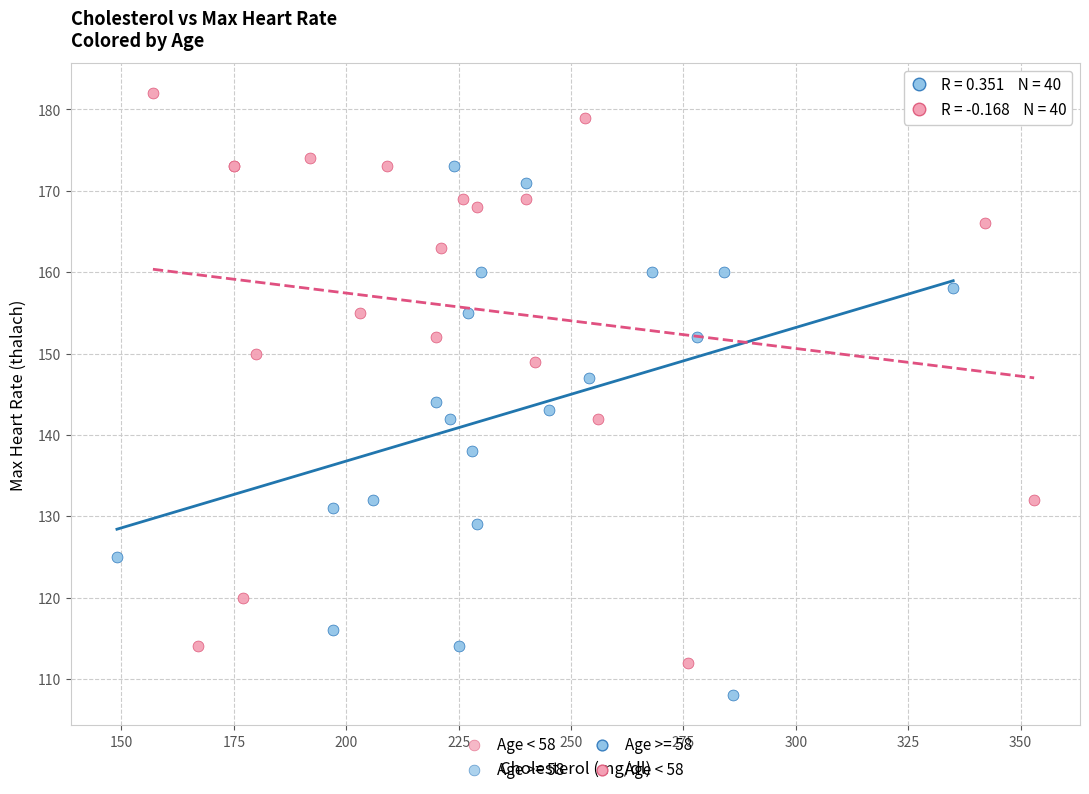

Which series contains the highest Y value?

Age < 58